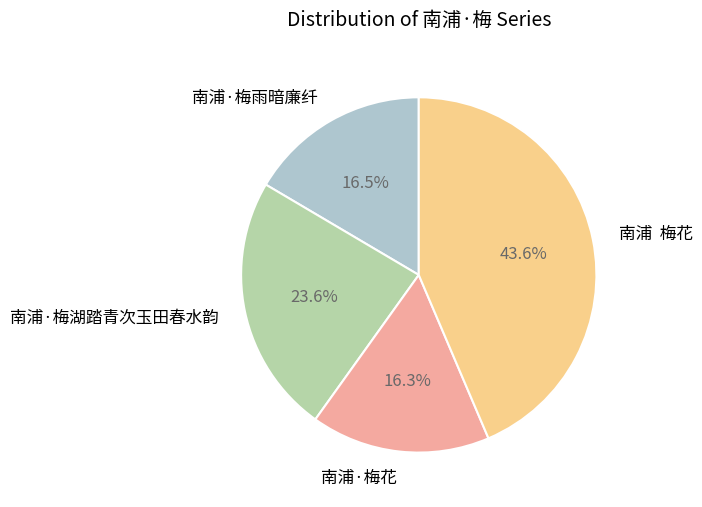

To the nearest percent, what is the difference between the 南浦·梅湖踏青次玉田春水韵 and 南浦·梅雨暗廉纤 slice percentages?

7%